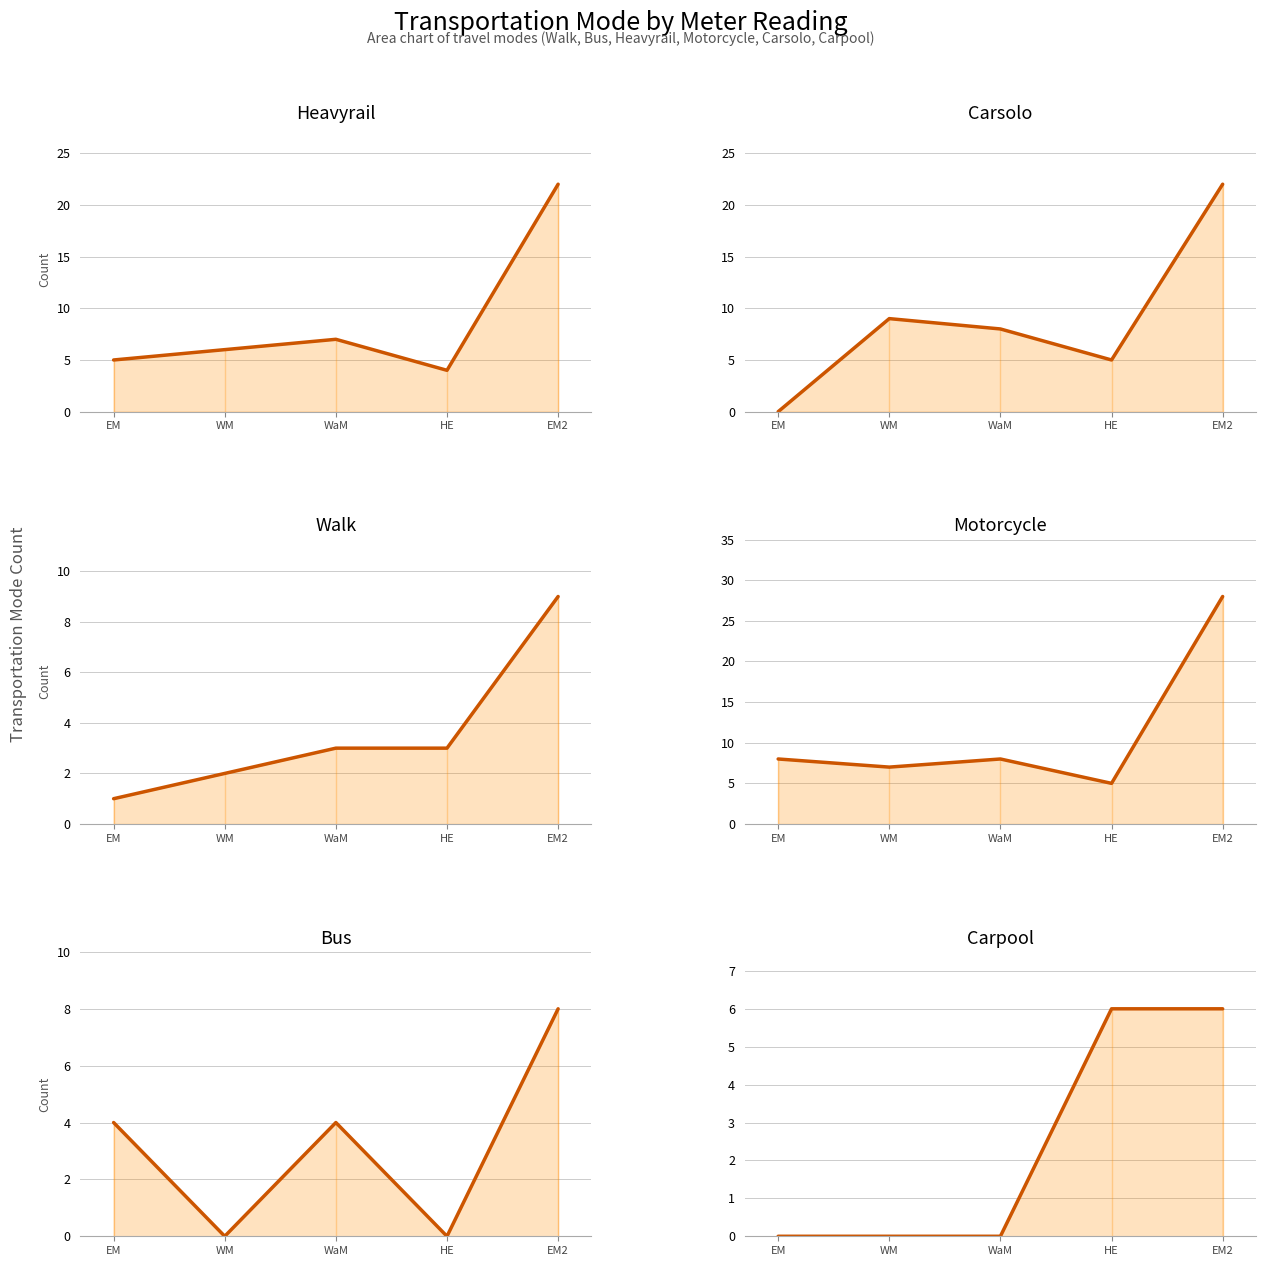

Reading left to right, list all the values displayed in this chart.

Heavyrail: 5	6	7	4	22
Carsolo: 0	9	8	5	22
Walk: 1	2	3	3	9
Motorcycle: 8	7	8	5	28
Bus: 4	0	4	0	8
Carpool: 0	0	0	6	6